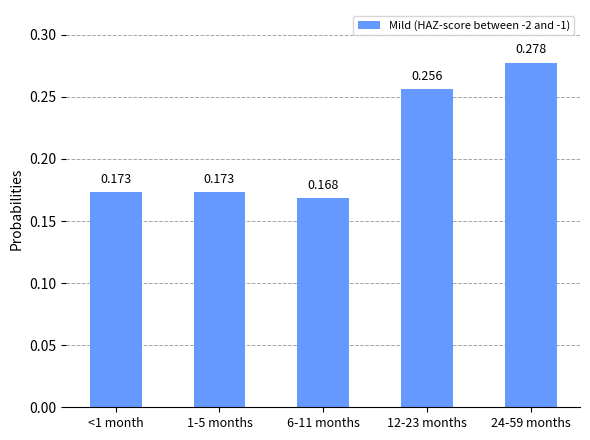

The value at 1-5 months is 0.2. True or false?

True